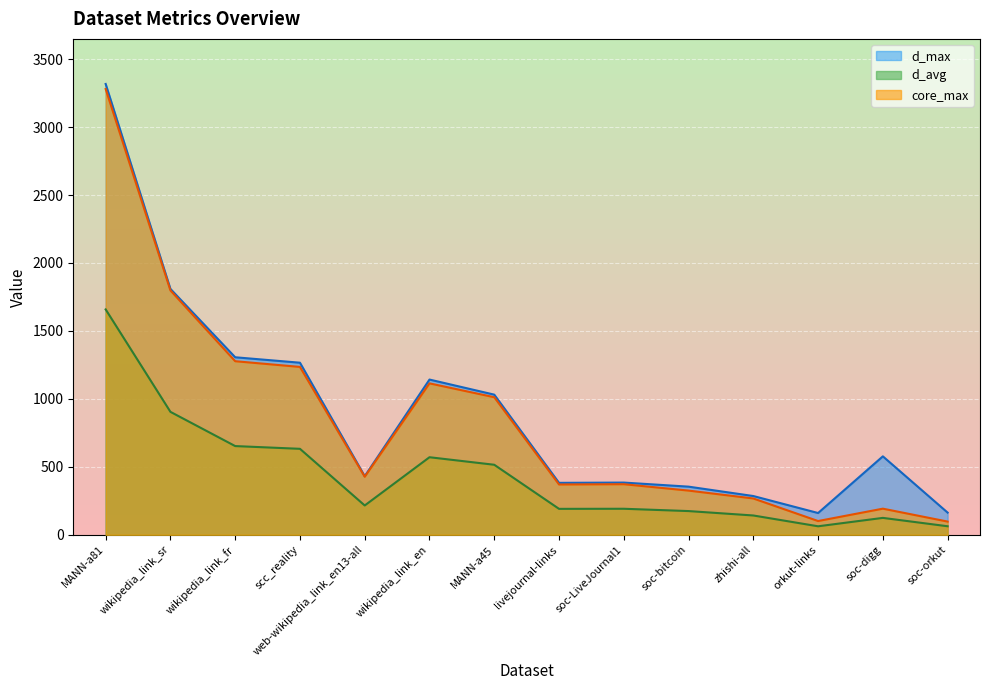

What is the sum of all d_avg values?

6095.8